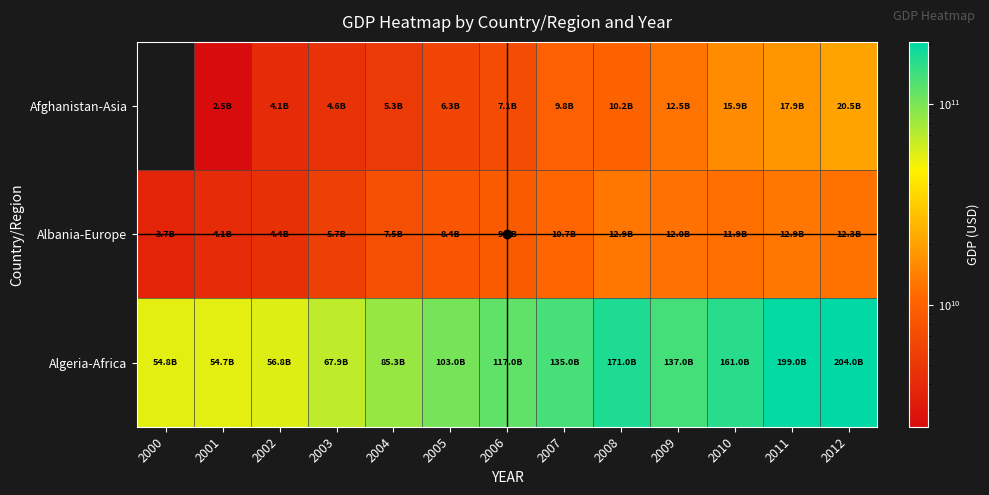

What is the sum of all Albania-Europe values?

115641792207.0